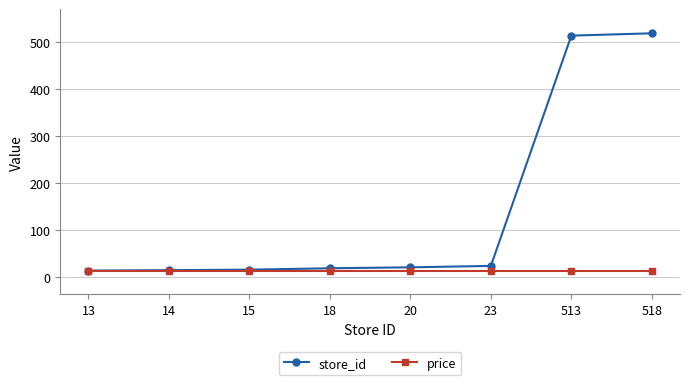

What is the value of the store_id point at the 7th from the left?

513.0